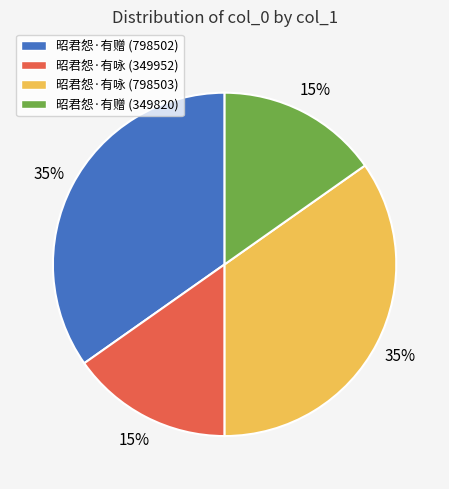

Does 昭君怨·有咏 (349952) account for over 50% of the chart?

No